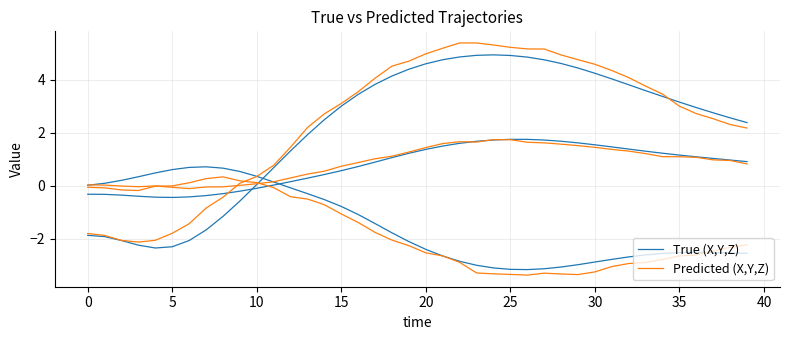

Which series ends up on top after the final intersection of True (X,Y,Z) and Predicted (X,Y,Z)?

True (X,Y,Z)